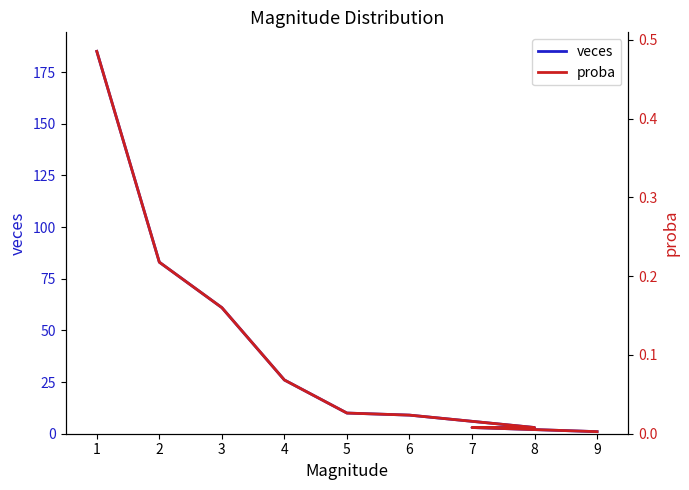

True or false: proba and veces cross at least once.

False